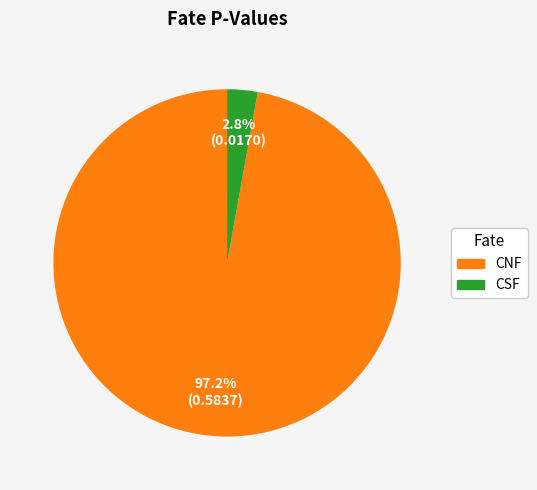

Which has a higher value, CNF or CSF?

CNF